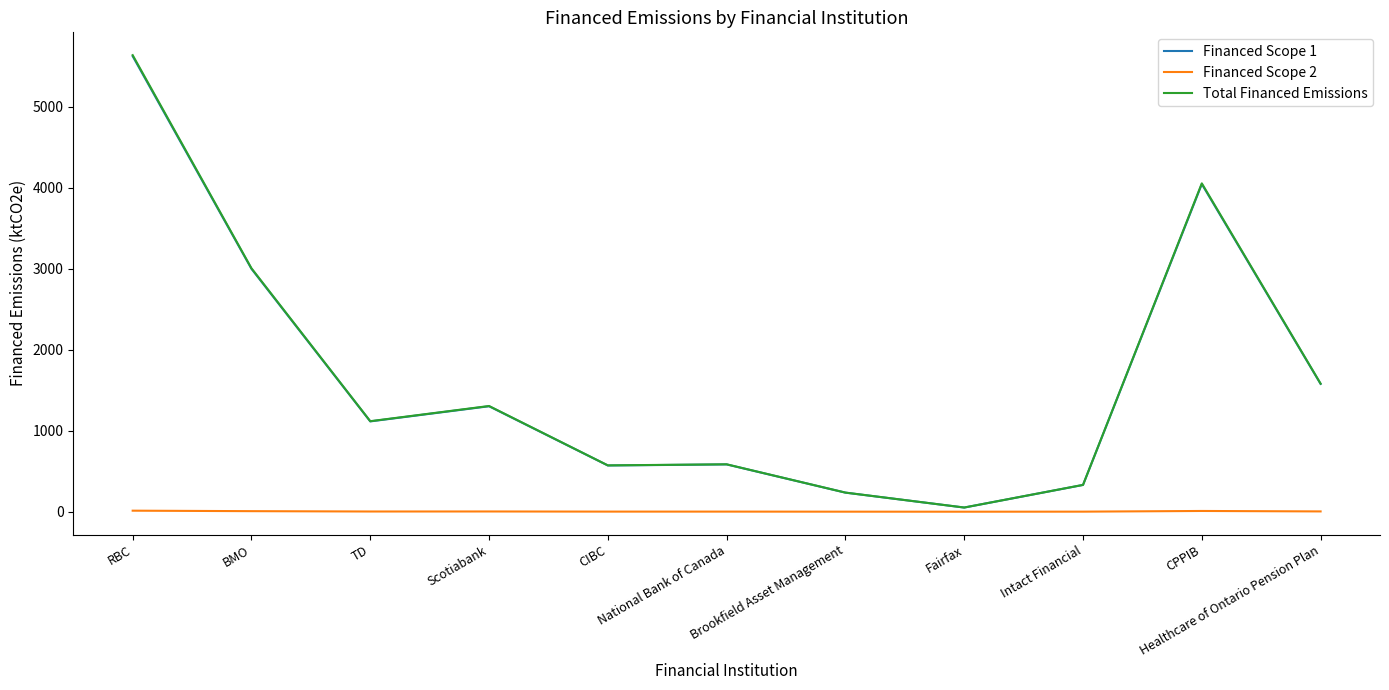

True or false: Financed Scope 2 has a value of 9.2 at CPPIB.

True